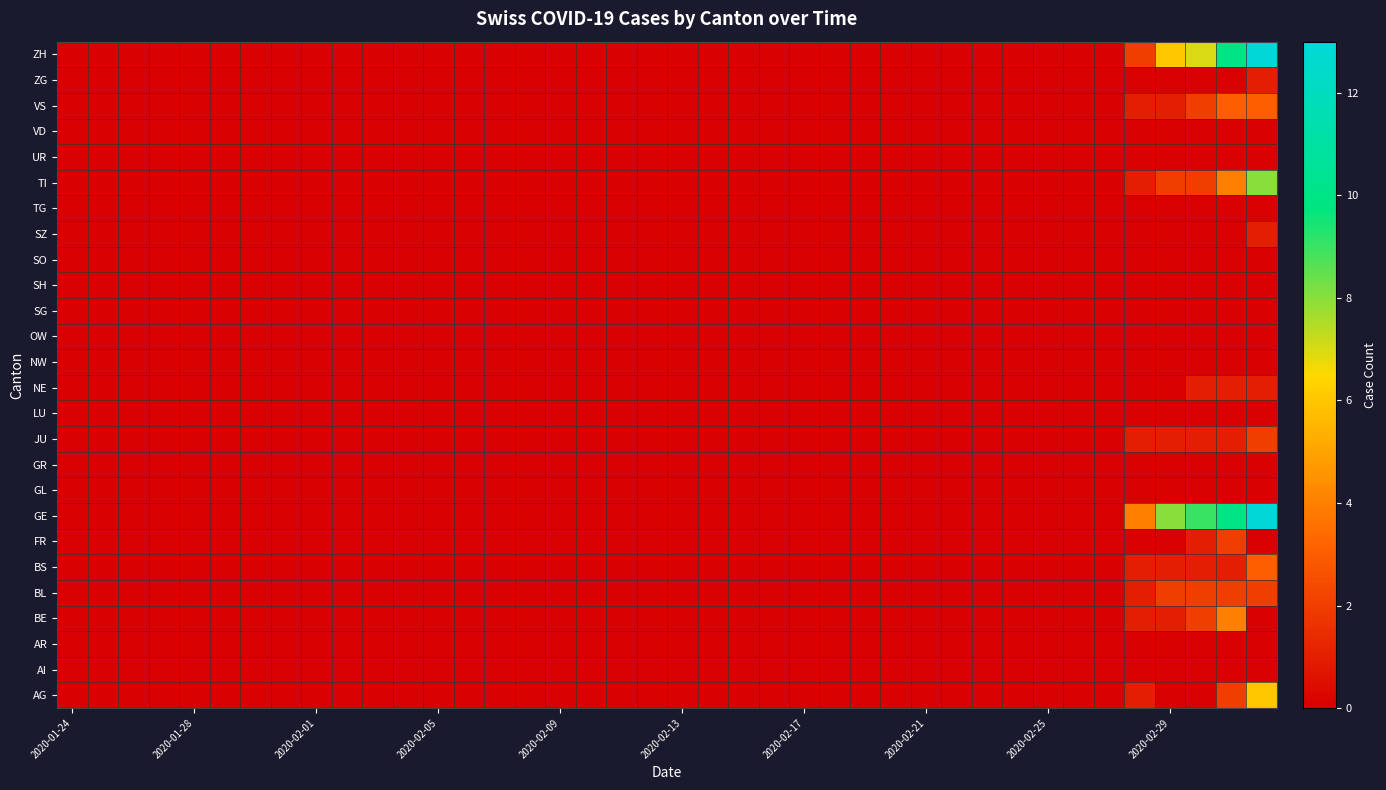

What is the difference between the maximum and minimum values?

13